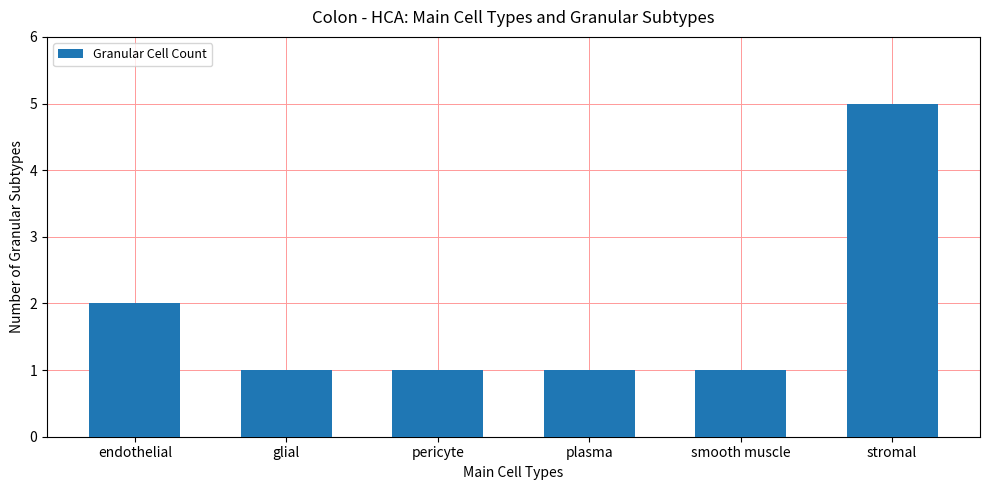

What position from the right is stromal?

1